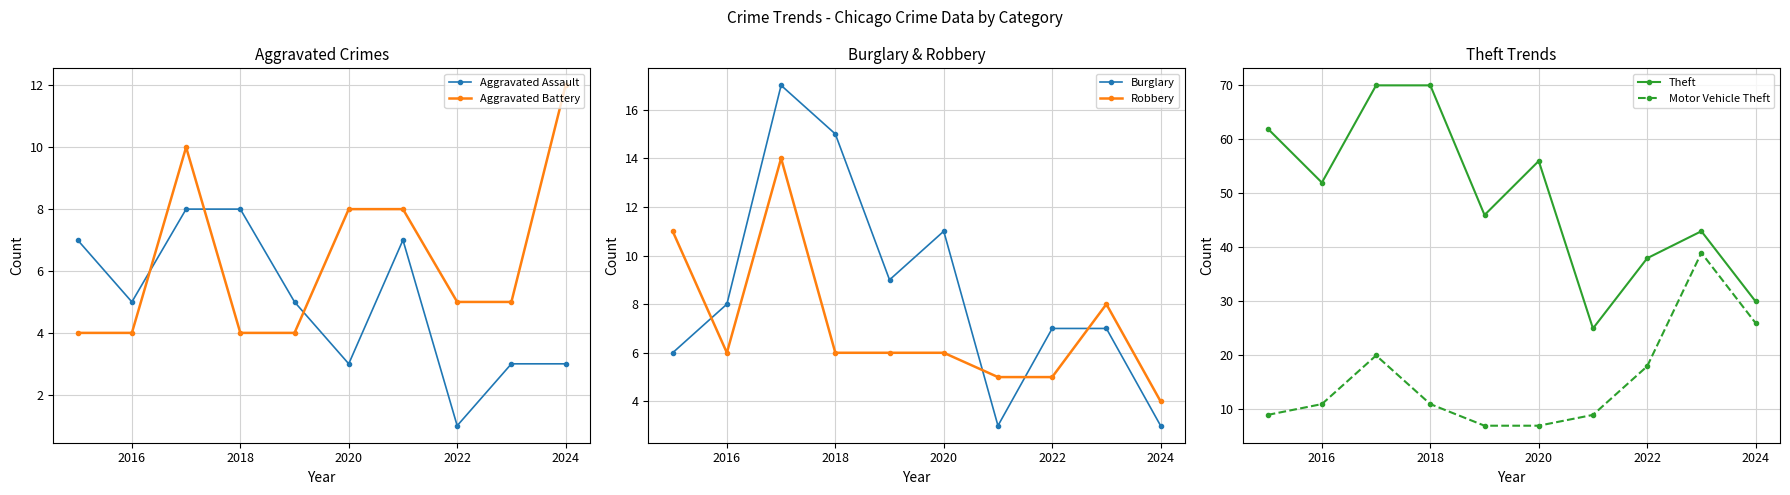

What is the maximum value for Motor Vehicle Theft?

39